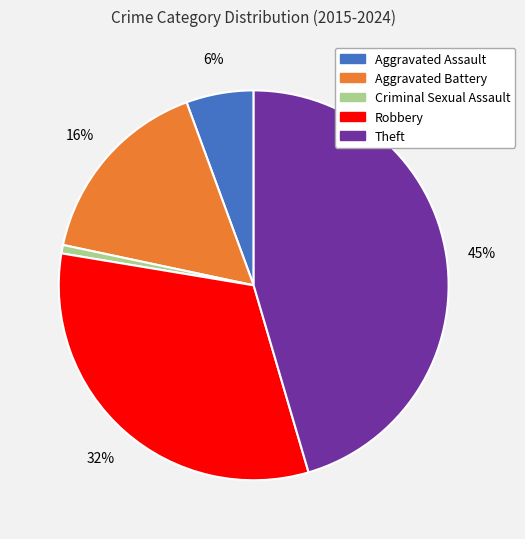

Approximately how many times larger is the value at Aggravated Battery compared to Robbery?

0.5